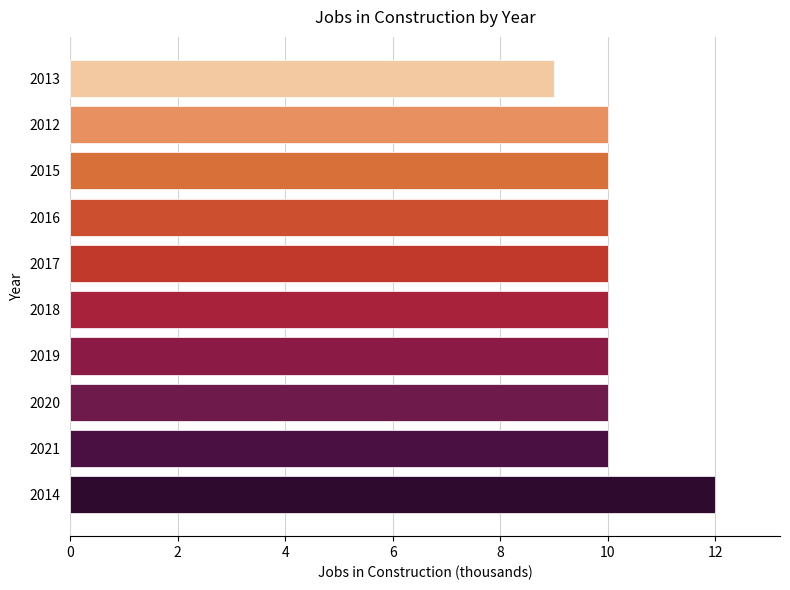

What is the average value?

10